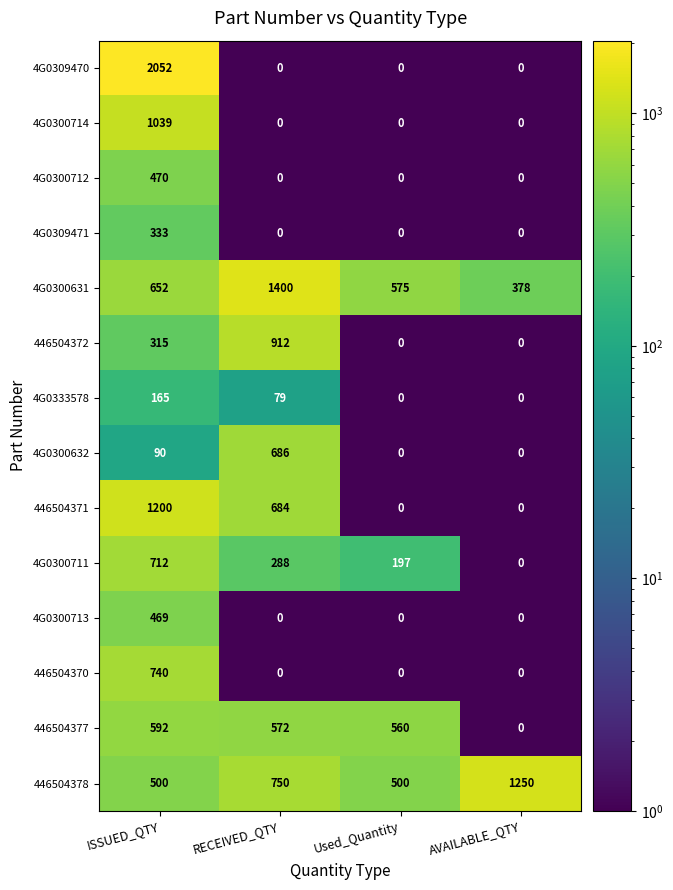

What is the total value across all series at ISSUED_QTY?

9329